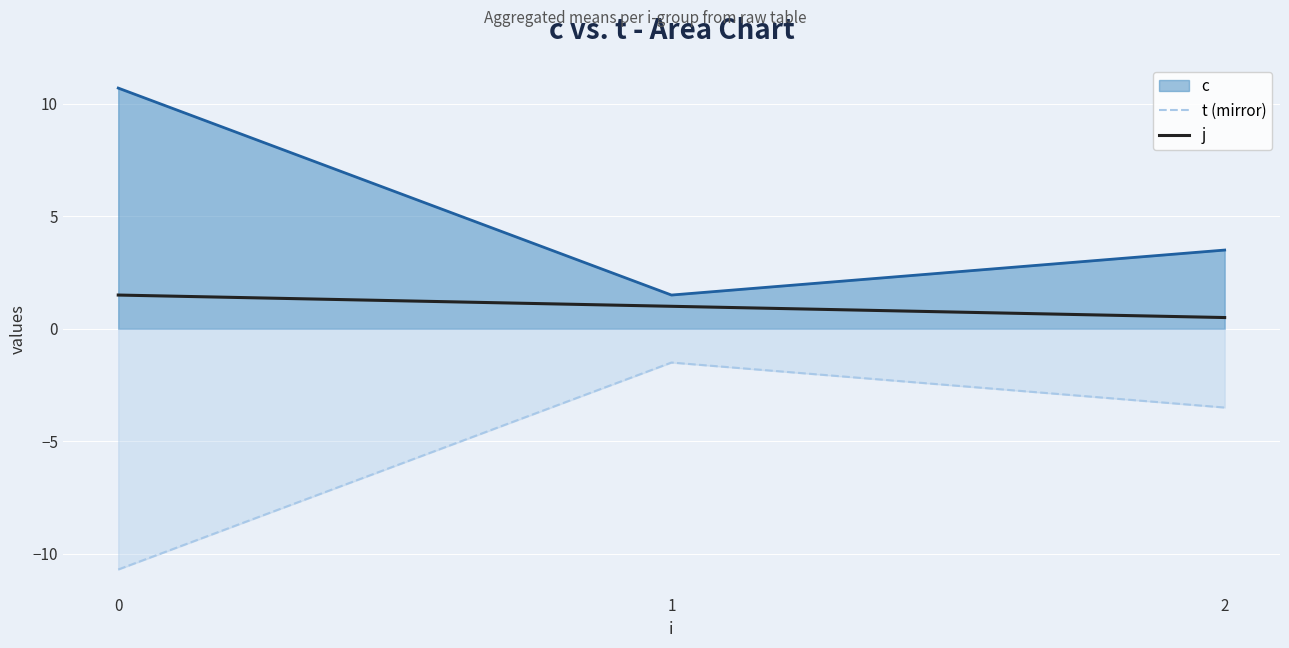

Rank the series by their average value, from lowest to highest.

t (mirror), j, c